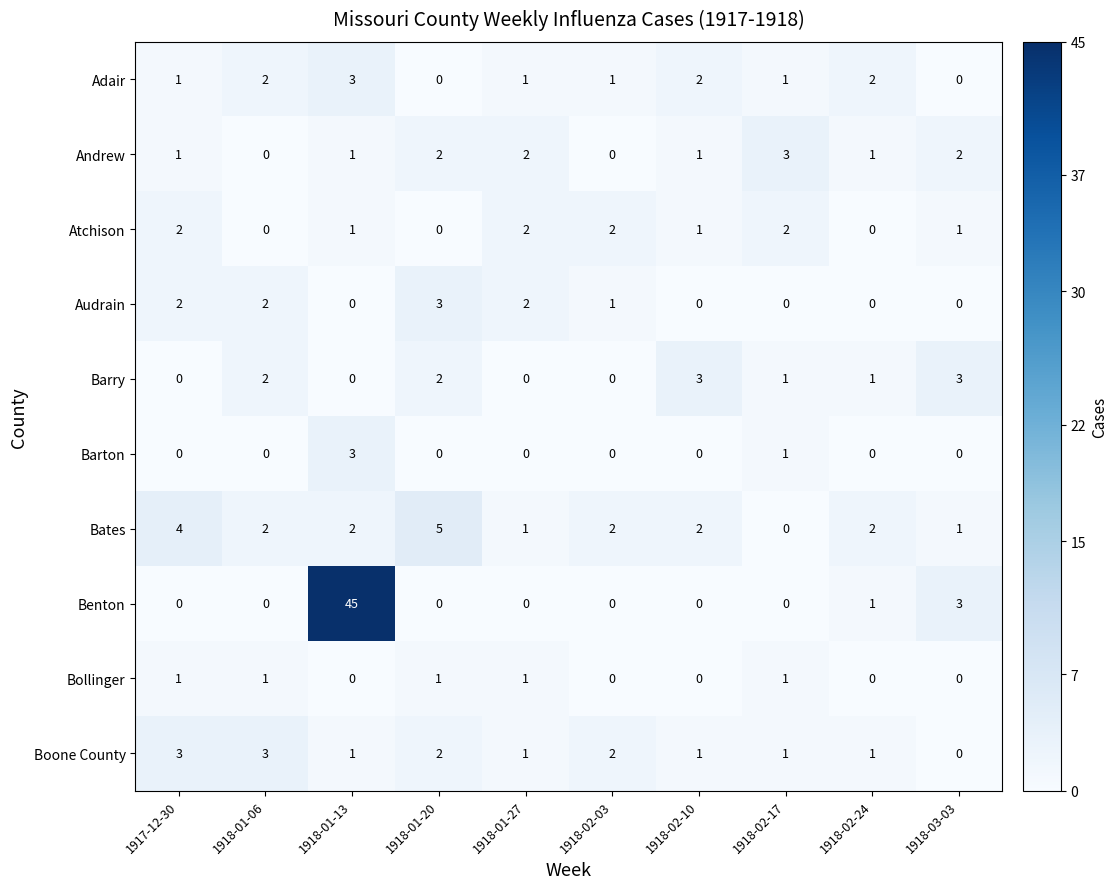

What is the difference between the maximum and minimum values in the Audrain series?

3